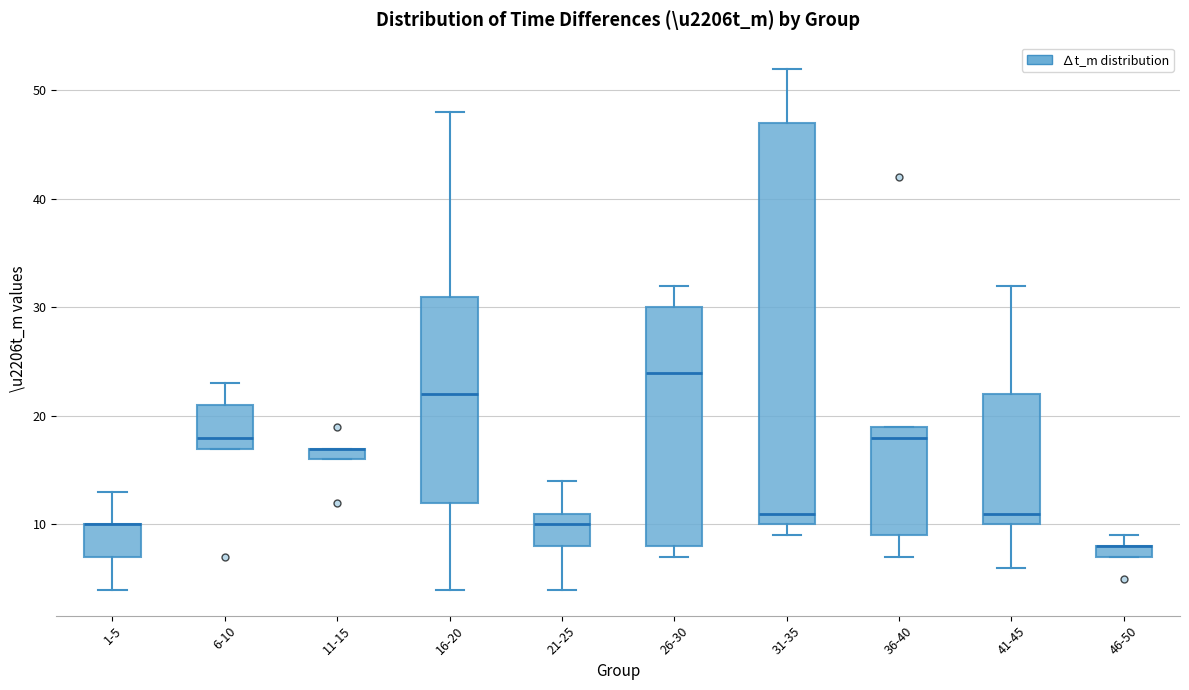

Which box is the tallest, from its lower edge to its upper edge?

31-35